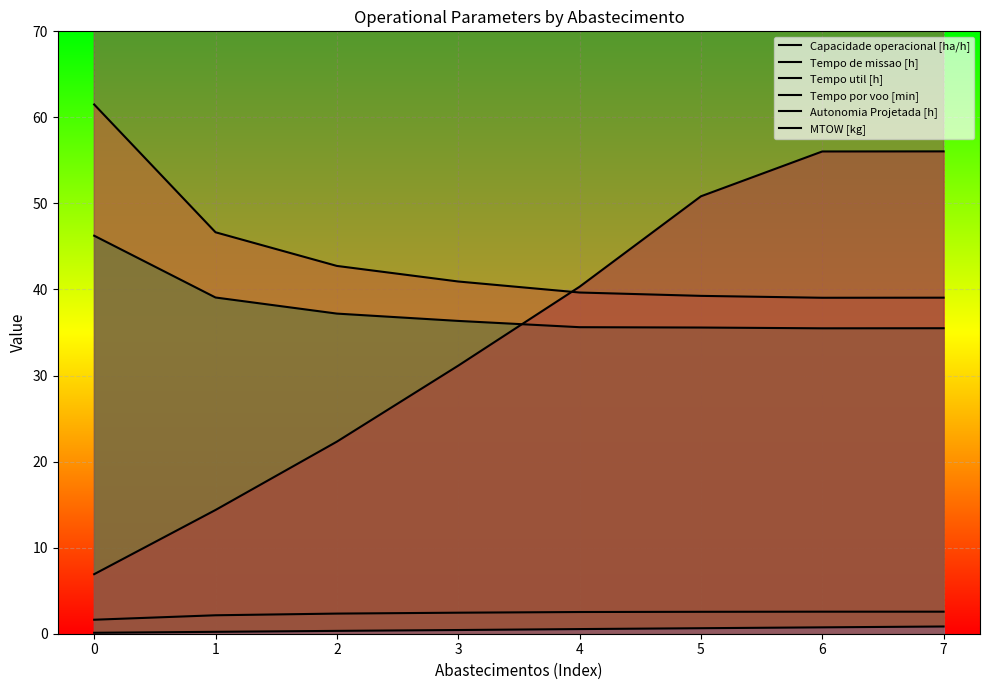

What is the average value of the MTOW [kg] series?

164.1